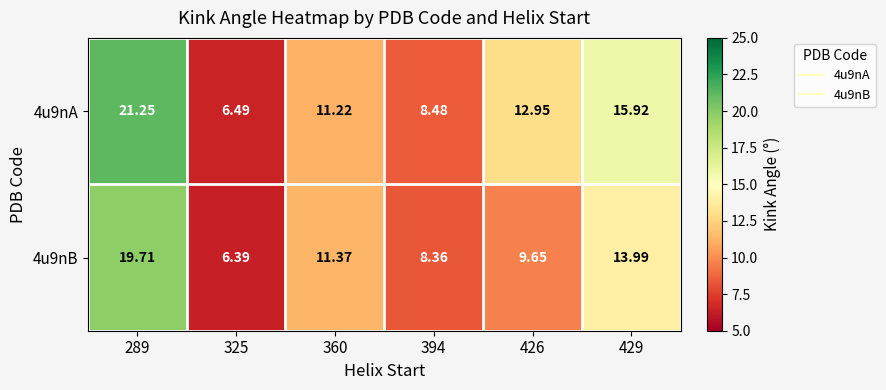

At how many categories does at least one series exceed 14?

2